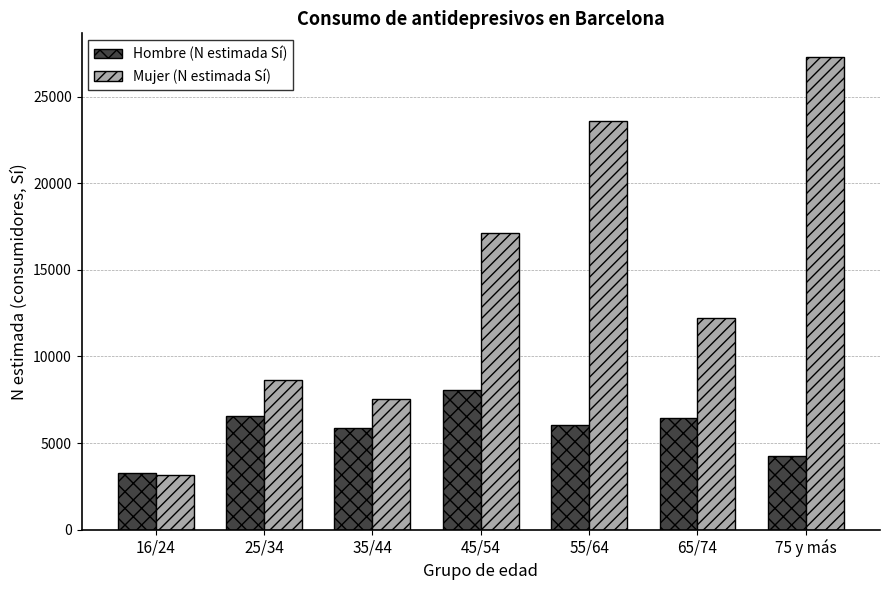

How many bars are there in total?

14